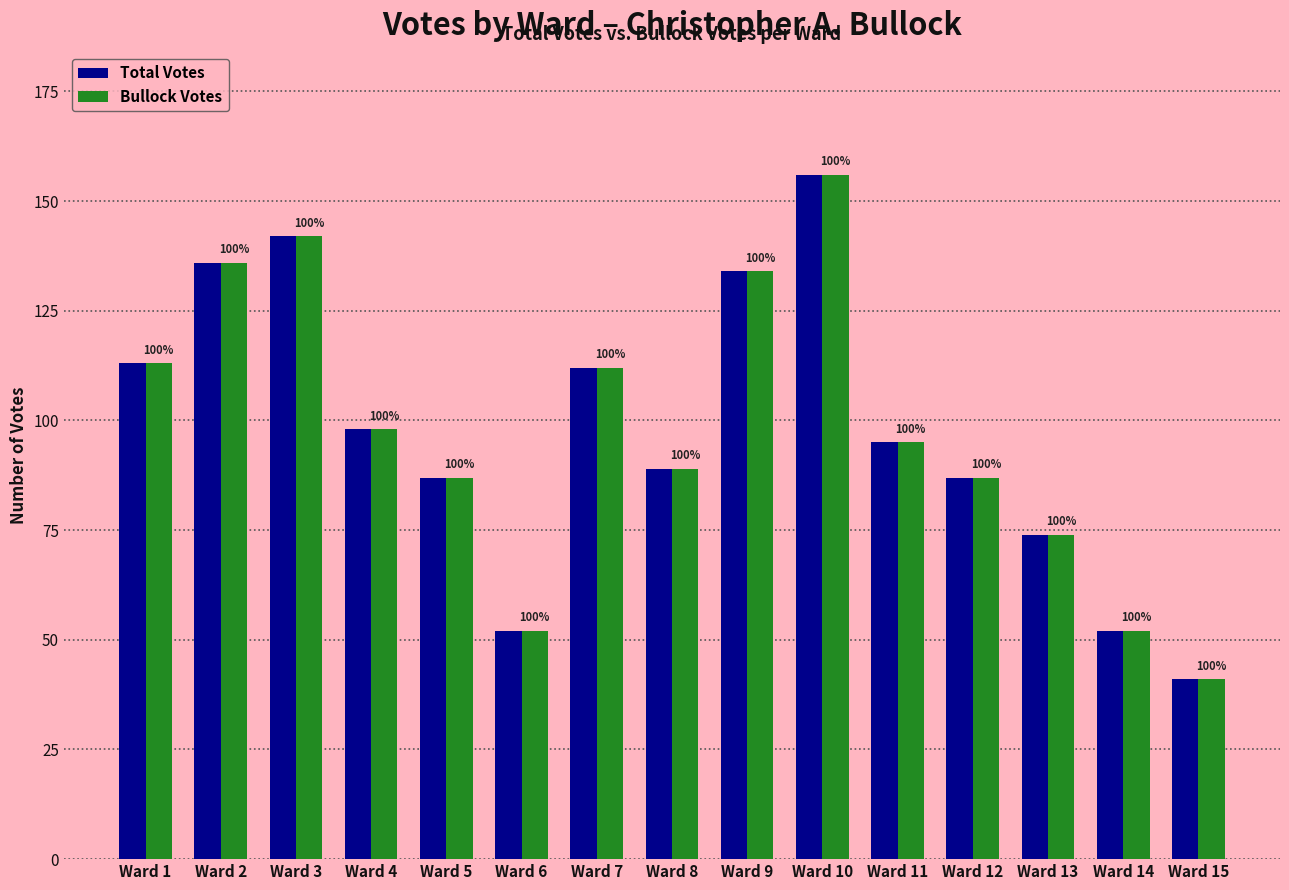

What are all the series names shown in the legend?

Total Votes, Bullock Votes